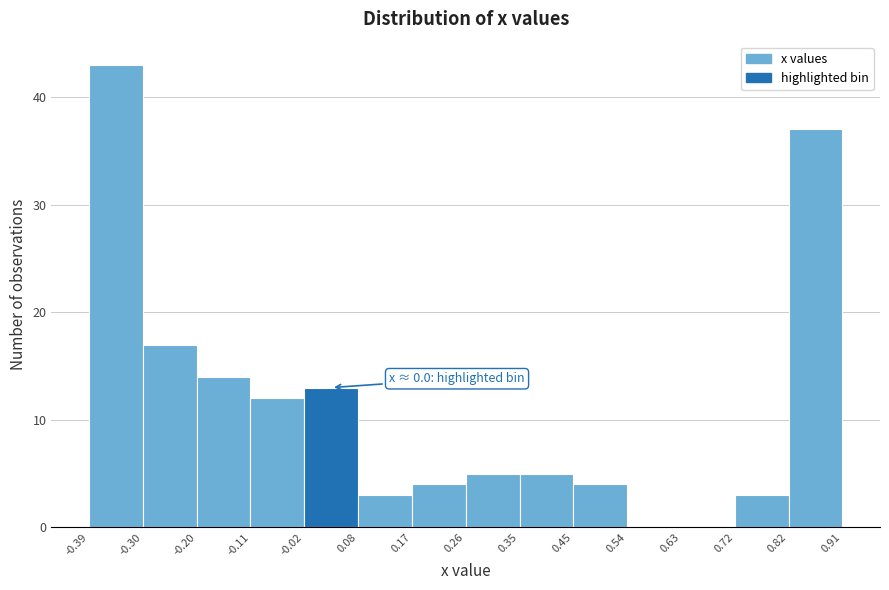

Which range on the x-axis has the tallest bar?

-0.39 to -0.30